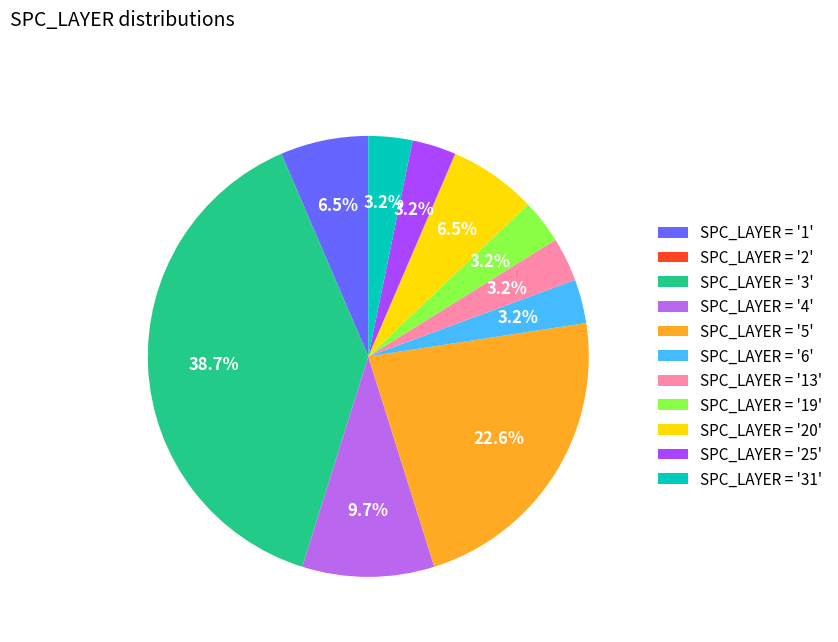

What portion of the pie excludes SPC_LAYER = '25'?

96.8%